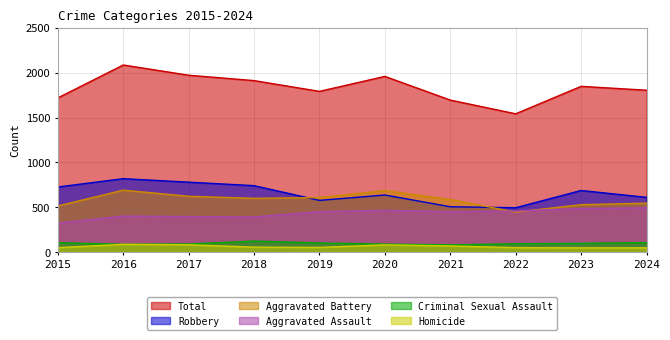

Between 2016 and 2021, which series saw the biggest shift?

Total